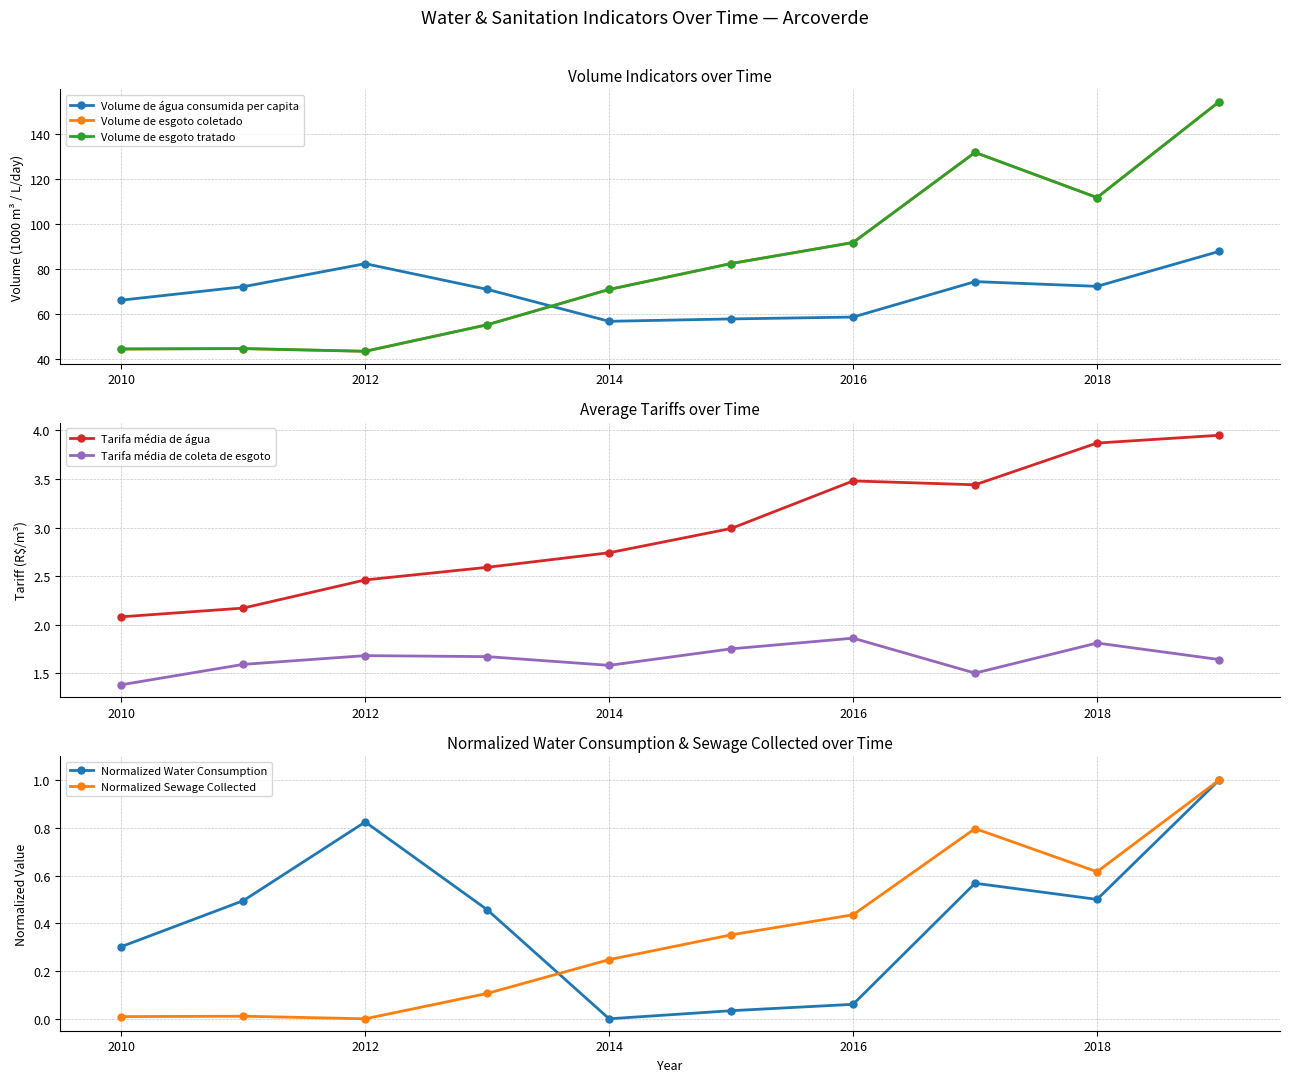

True or false: Volume_de_esgoto_tratado and Volume_de_esgoto_coletado intersect in this chart.

False